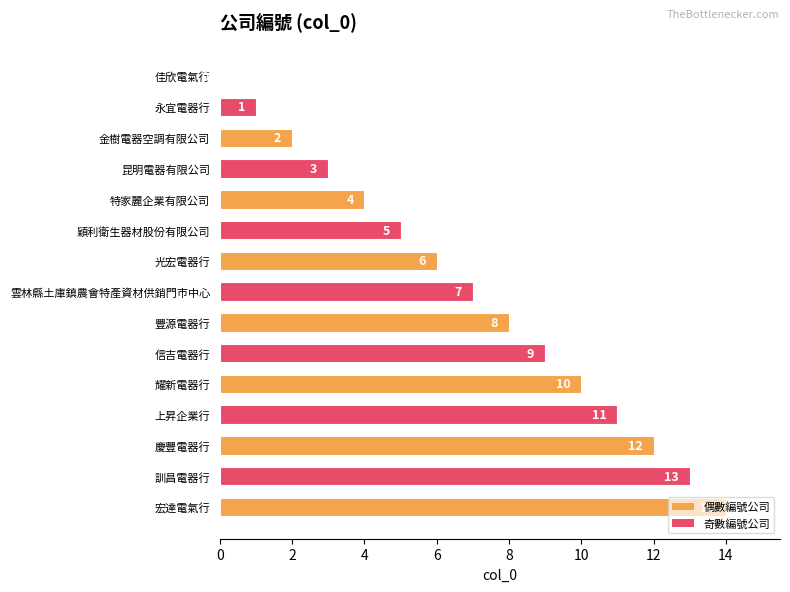

What is the greatest value displayed?

14